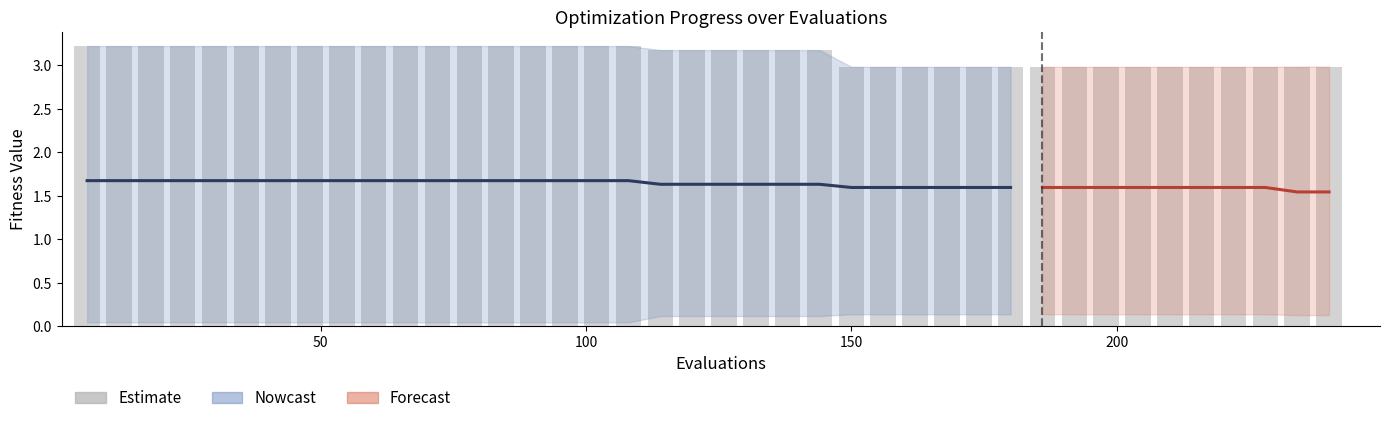

At how many categories does at least one series exceed 0?

40